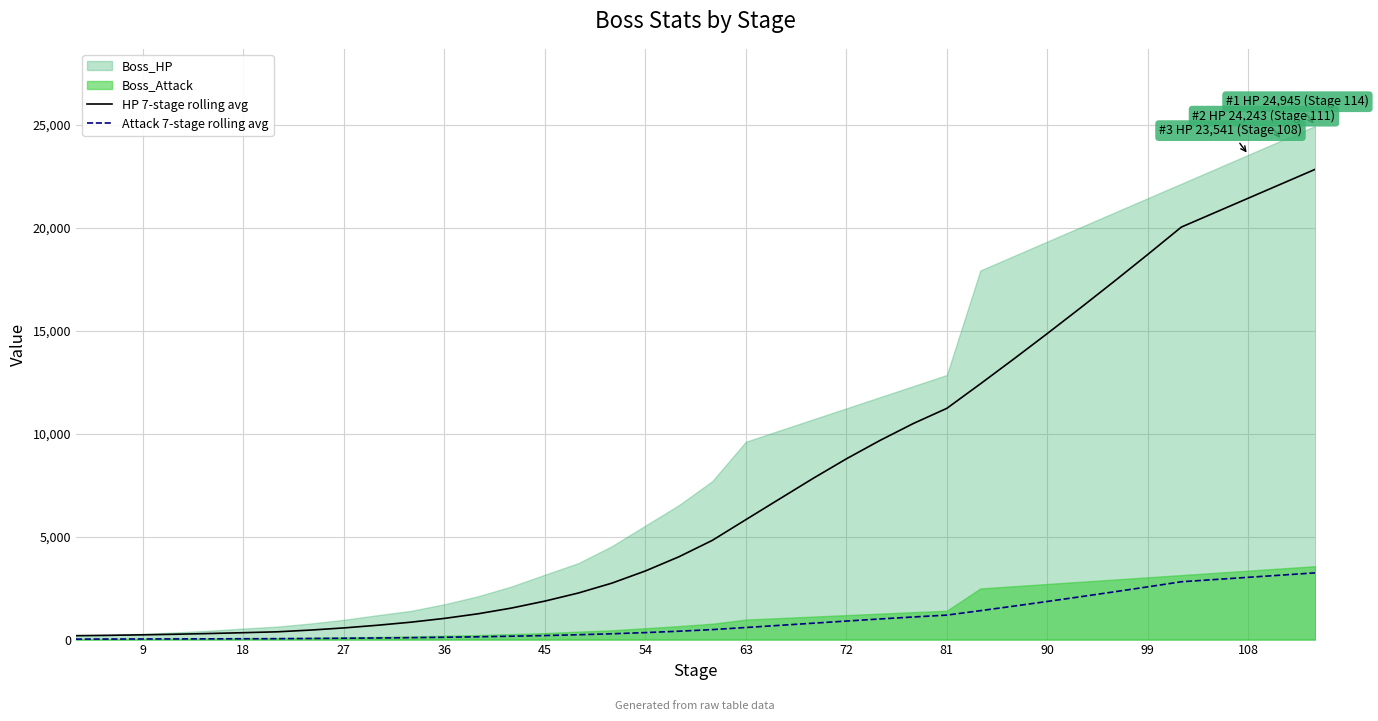

True or false: Attack 7-stage rolling avg and HP 7-stage rolling avg cross at least once.

False